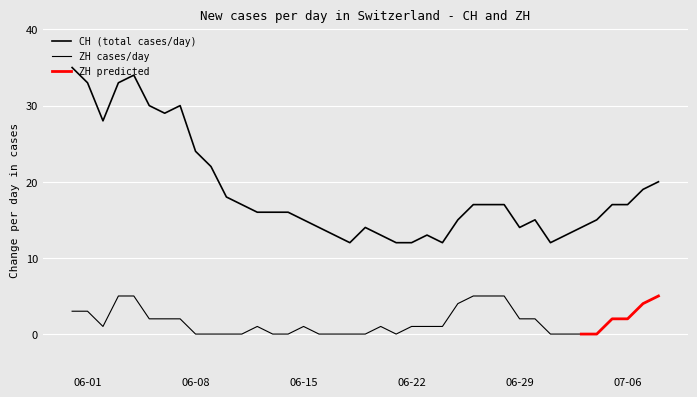

What is the value of the 6th point from the left?

30